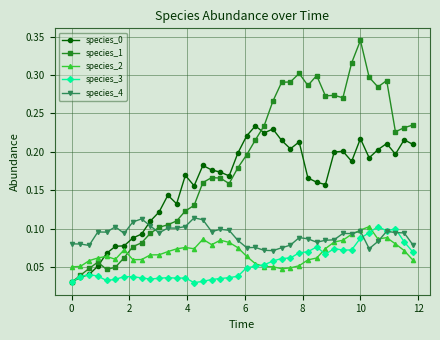

Which series has the largest total across all categories?

species_1